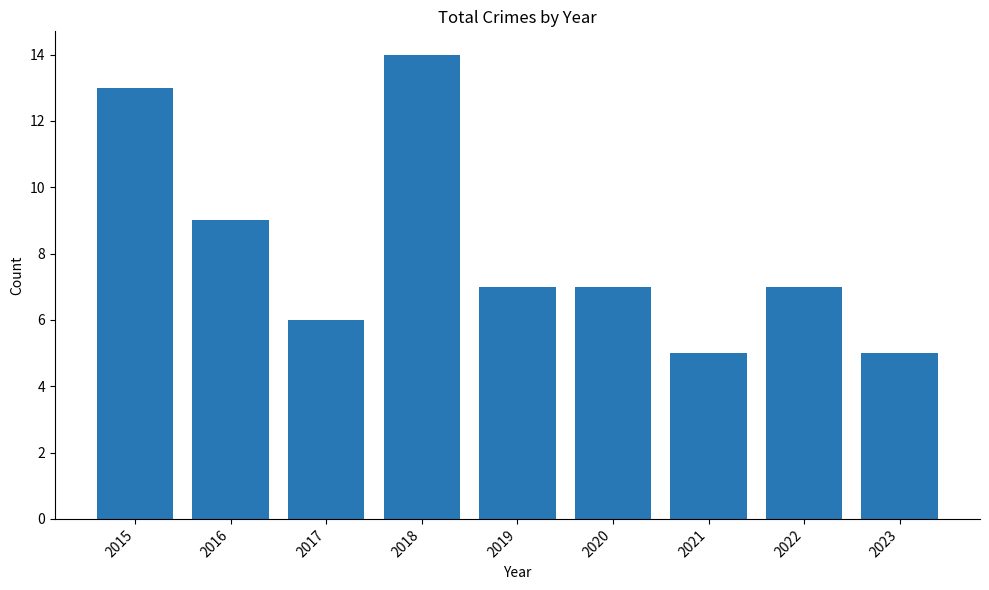

What is the value of the 8th bar from the left?

7